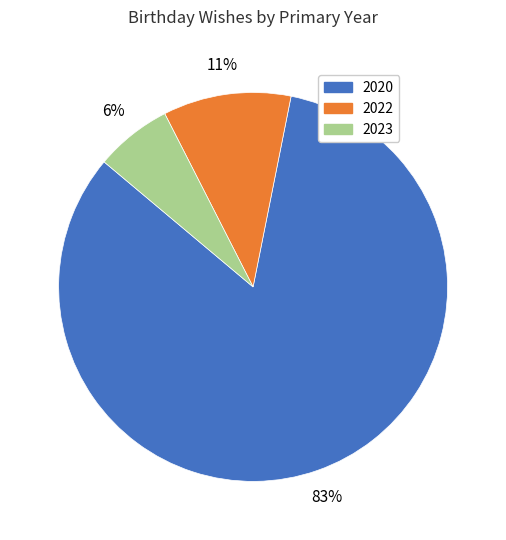

Between 2020 and 2022, which is larger?

2020